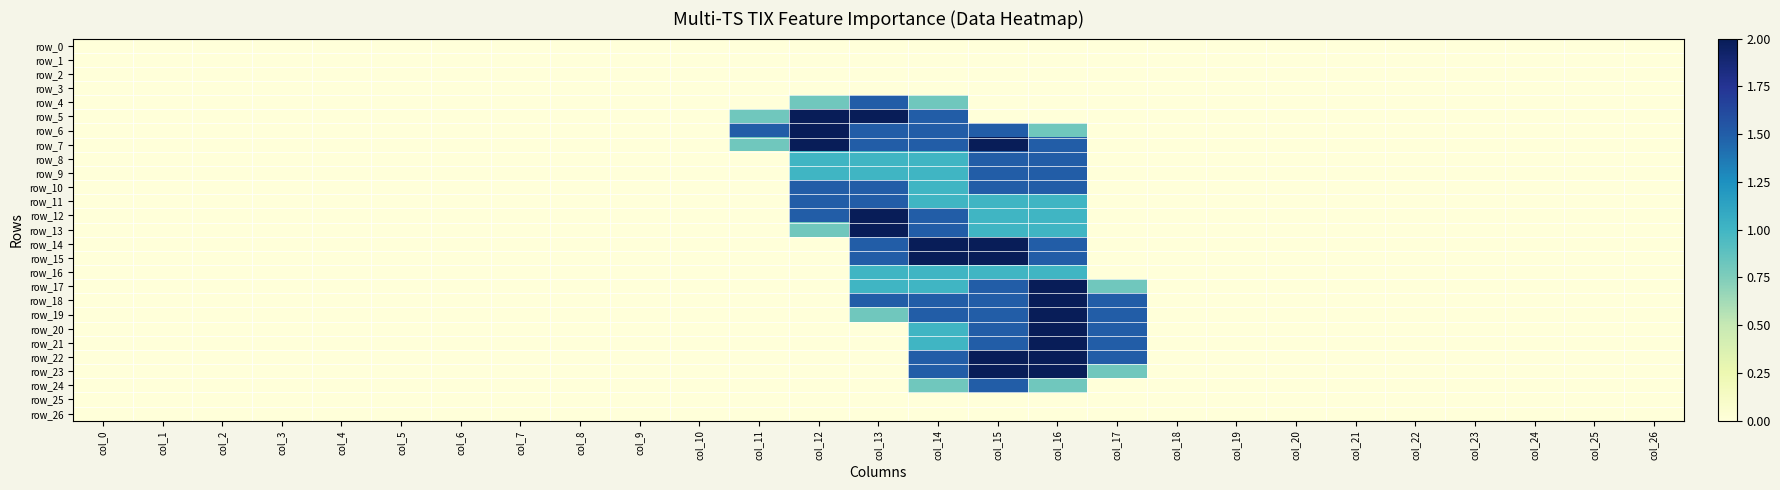

What is the greatest value displayed?

2.0